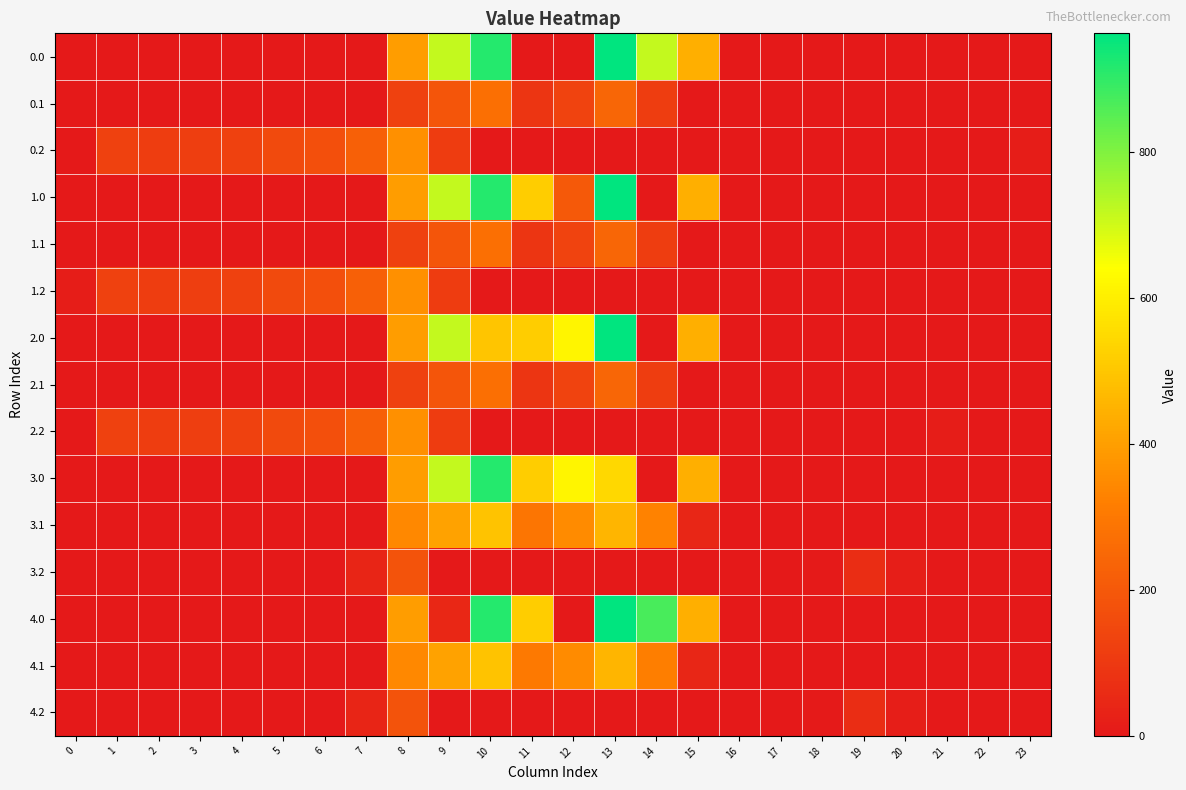

Rank the series at 14 from highest to lowest value.

4.0, 0.0, 3.1, 4.1, 0.1, 1.1, 2.1, 0.2, 1.0, 1.2, 2.0, 2.2, 3.0, 3.2, 4.2